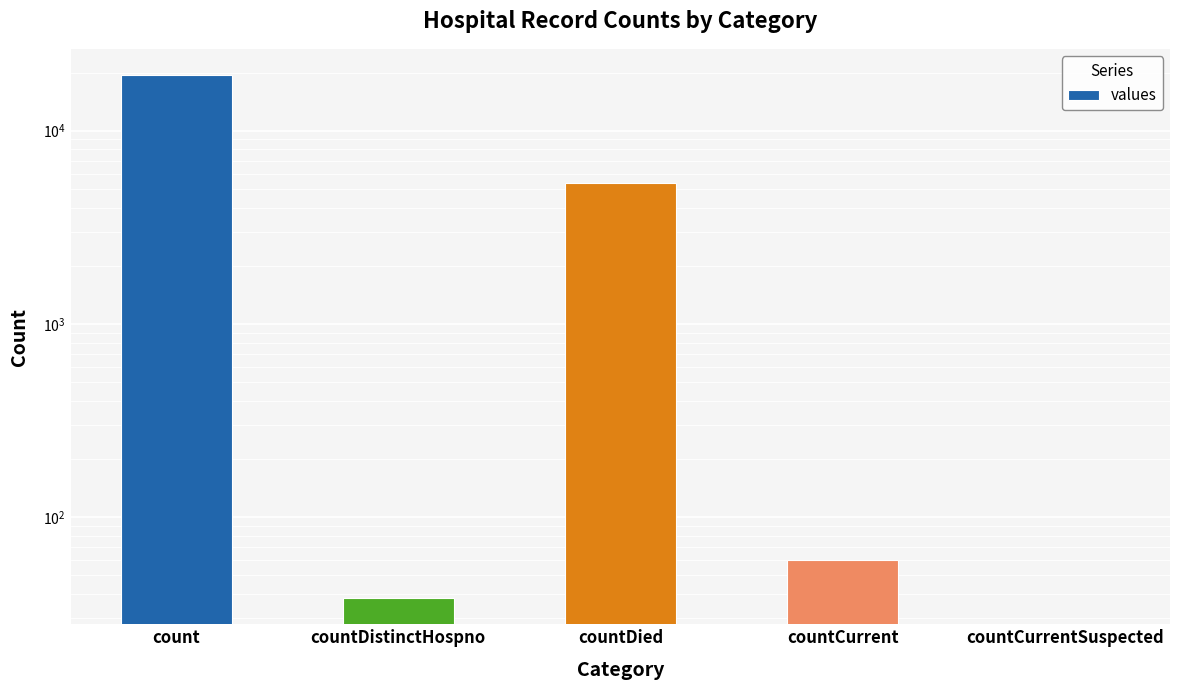

Rank the categories by value from lowest to highest.

countCurrentSuspected, countDistinctHospno, countCurrent, countDied, count